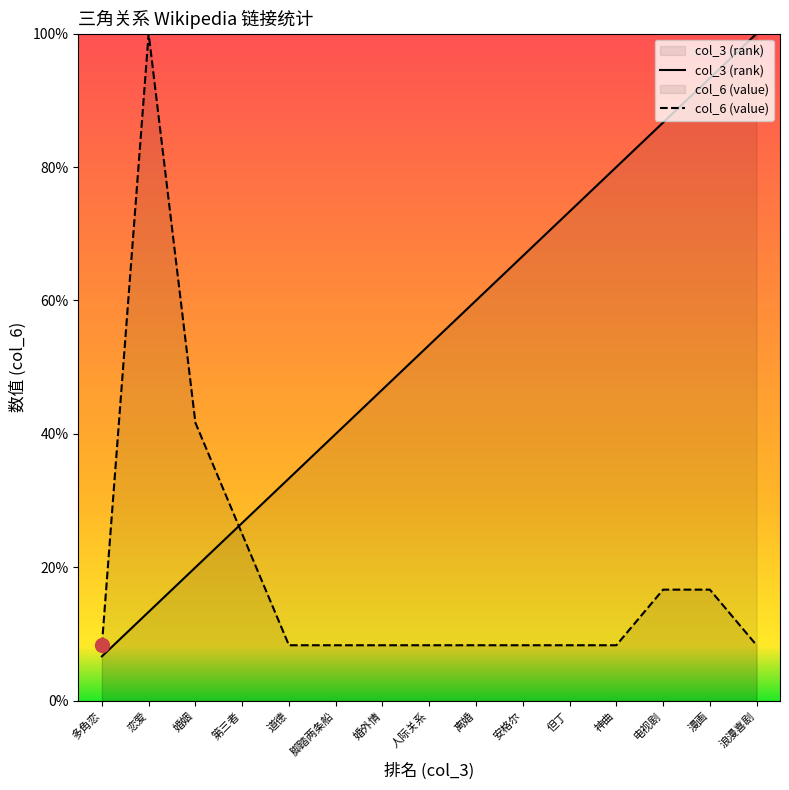

What is the total value across all series at 婚外情?

55.0